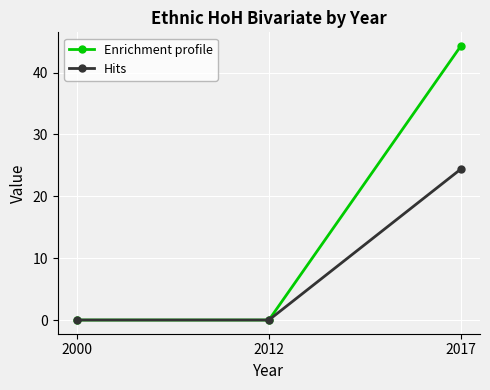

Does the chart have visible grid lines?

Yes